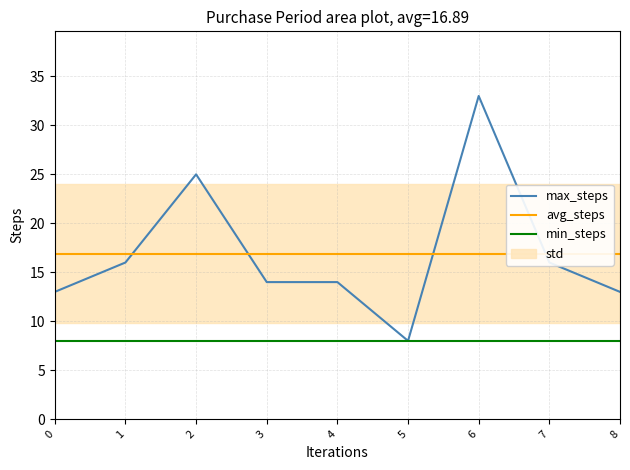

Count the number of categories in the chart.

9